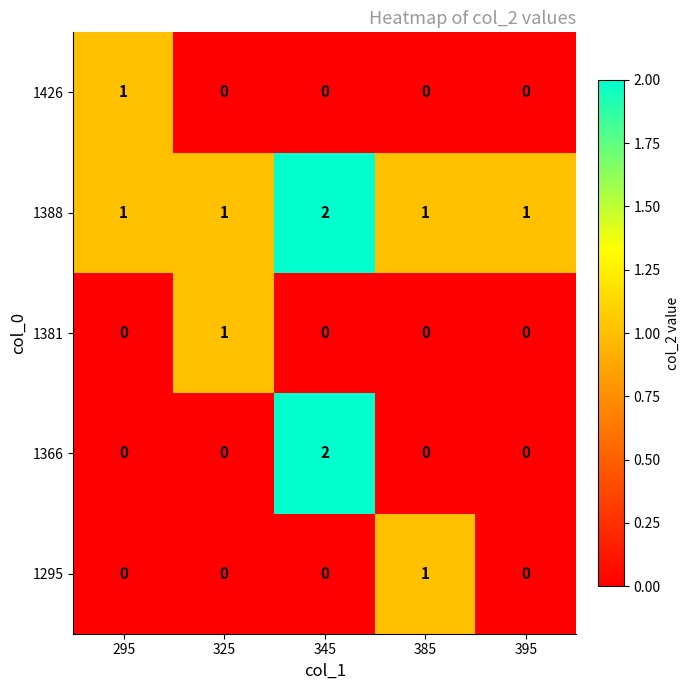

The 1366 series shows 1 at 295. True or false?

False